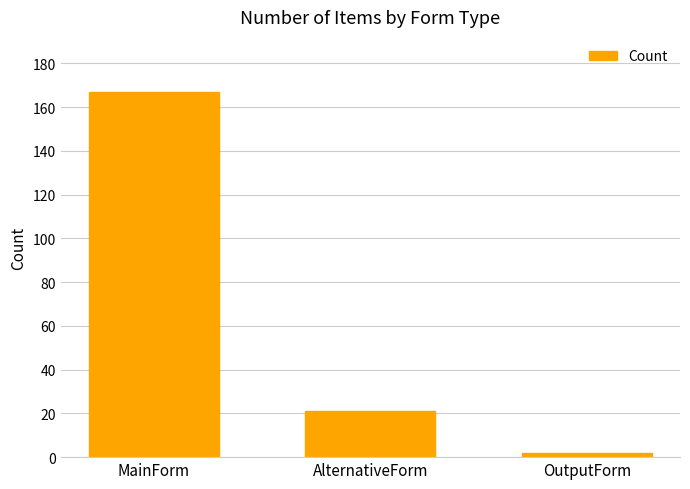

Reading left to right, what are all the values shown in this chart?

167	21	2